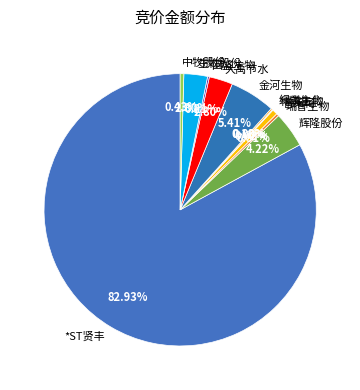

Which slice is the largest?

*ST贤丰